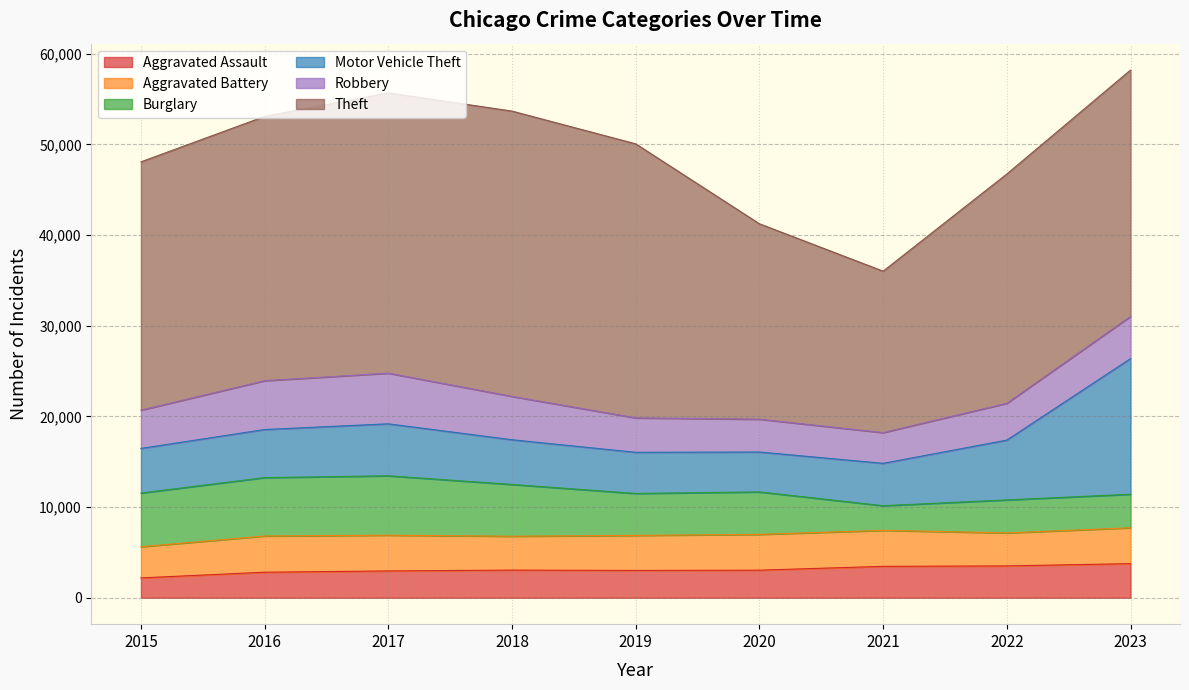

True or false: Aggravated Assault has a value of 2962 at 2017.

True